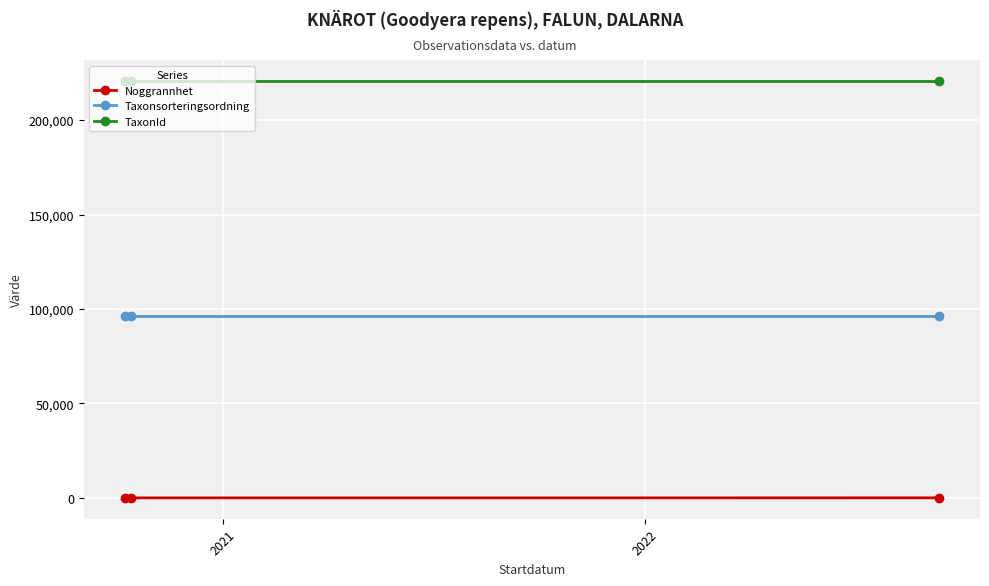

What is the highest value of the TaxonId series?

220787